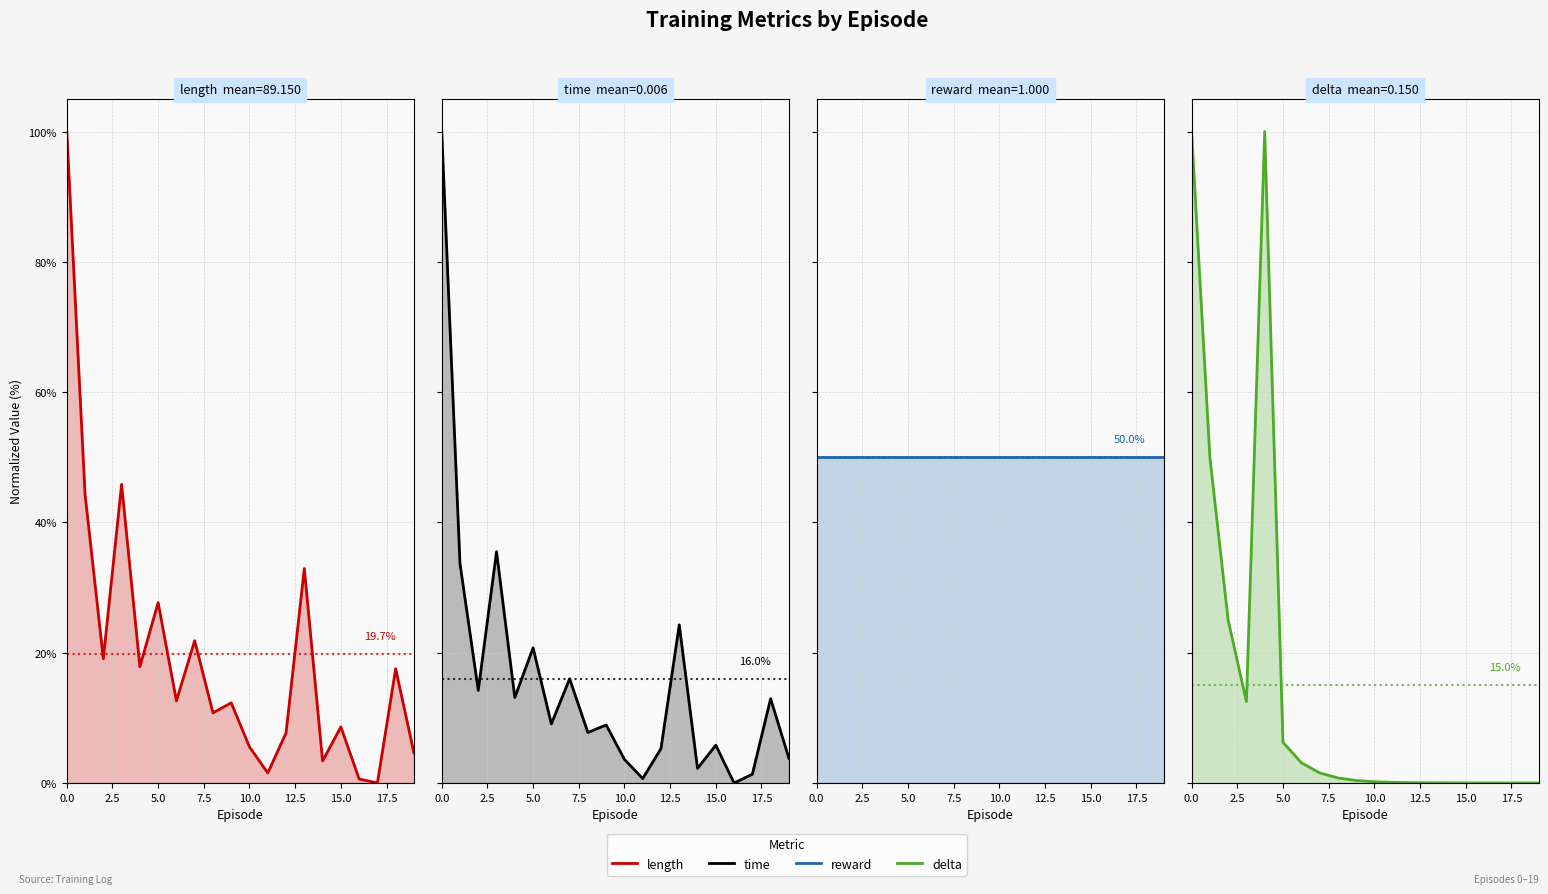

How many values in time are above zero?

19